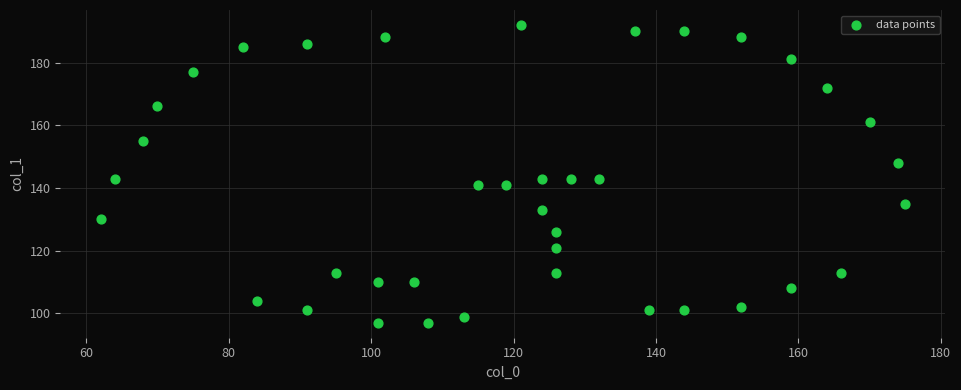

What is the range of X values (max minus min)?

113